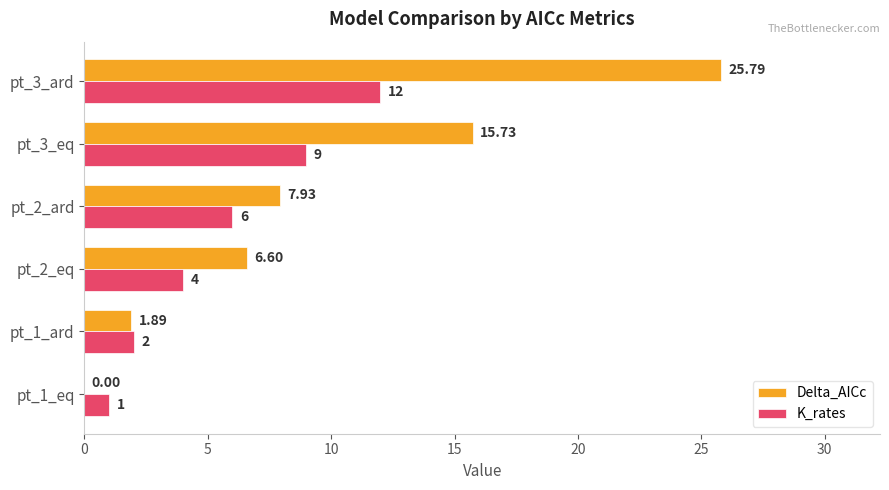

At which label is Delta_AICc closest to 12?

pt_3_eq